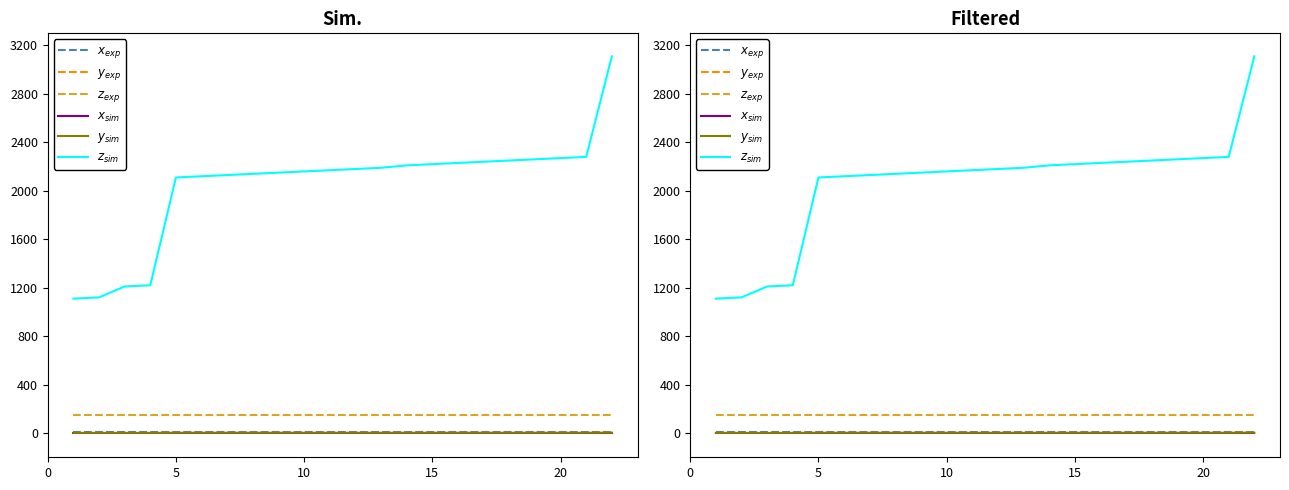

List the series in order of their peak value, highest first.

$z_{sim}$, $z_{exp}$, $x_{exp}$, $y_{exp}$, $y_{sim}$, $x_{sim}$